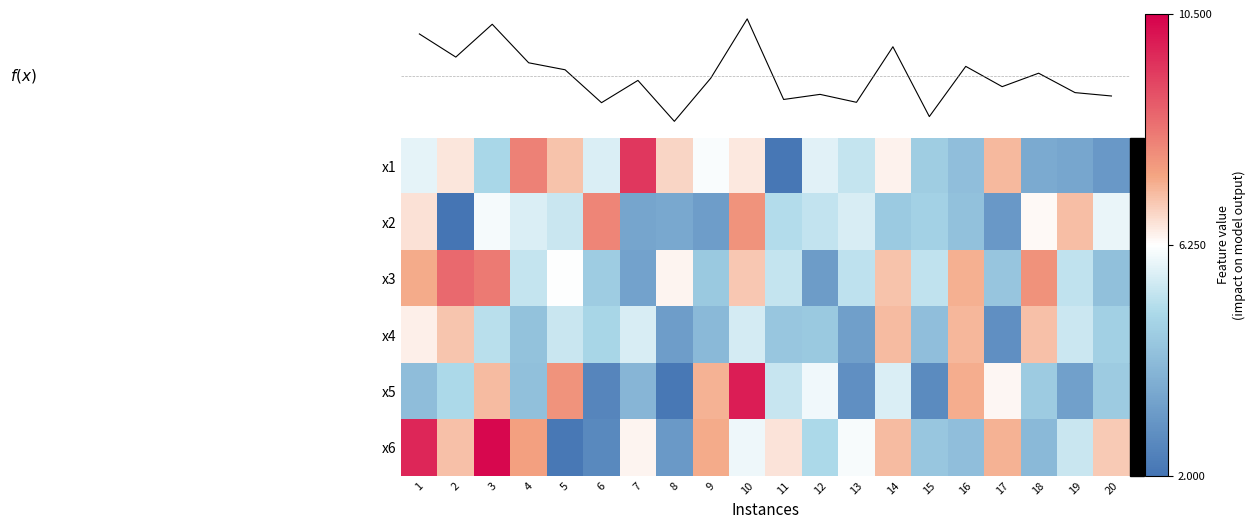

What is the sum of all x6 values?

119.9